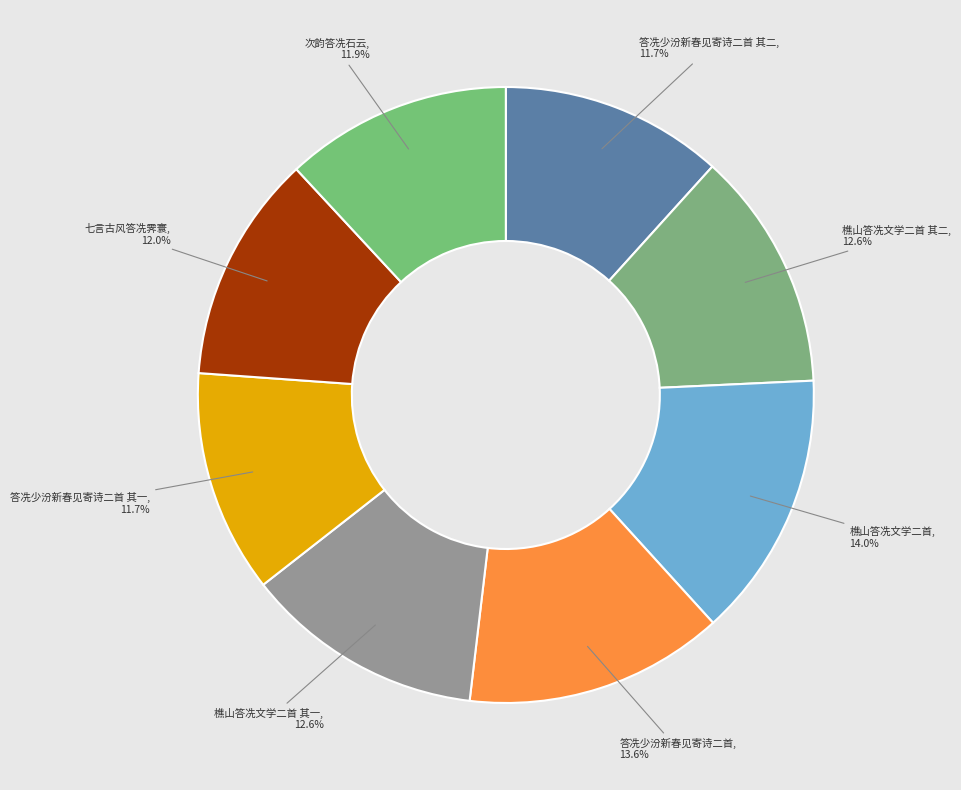

Rank the categories by value from highest to lowest.

樵山答冼文学二首, 答冼少汾新春见寄诗二首, 樵山答冼文学二首 其二, 樵山答冼文学二首 其一, 七言古风答冼霁寰, 次韵答冼石云, 答冼少汾新春见寄诗二首 其二, 答冼少汾新春见寄诗二首 其一